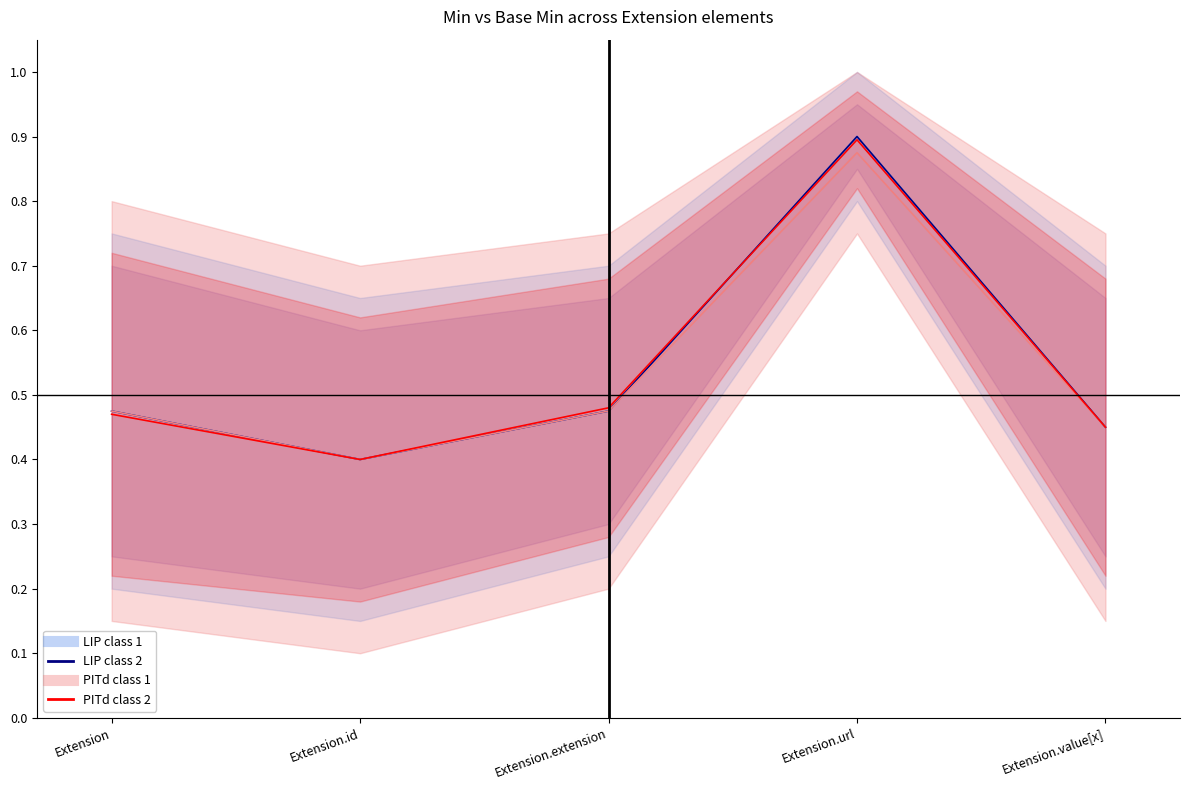

At which category is the sum across all series the highest?

Extension.url